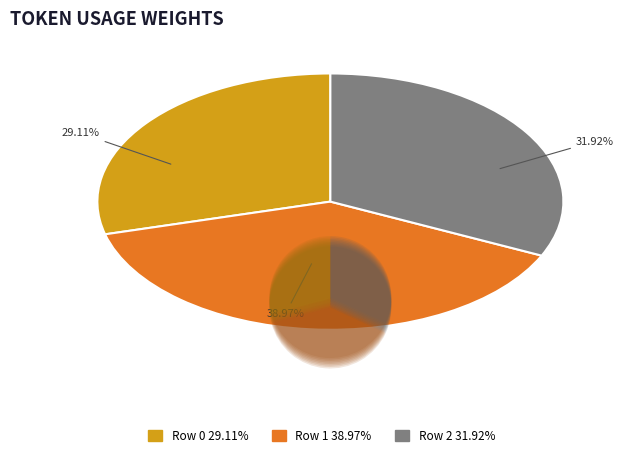

Does Row 0 account for over 50% of the chart?

No